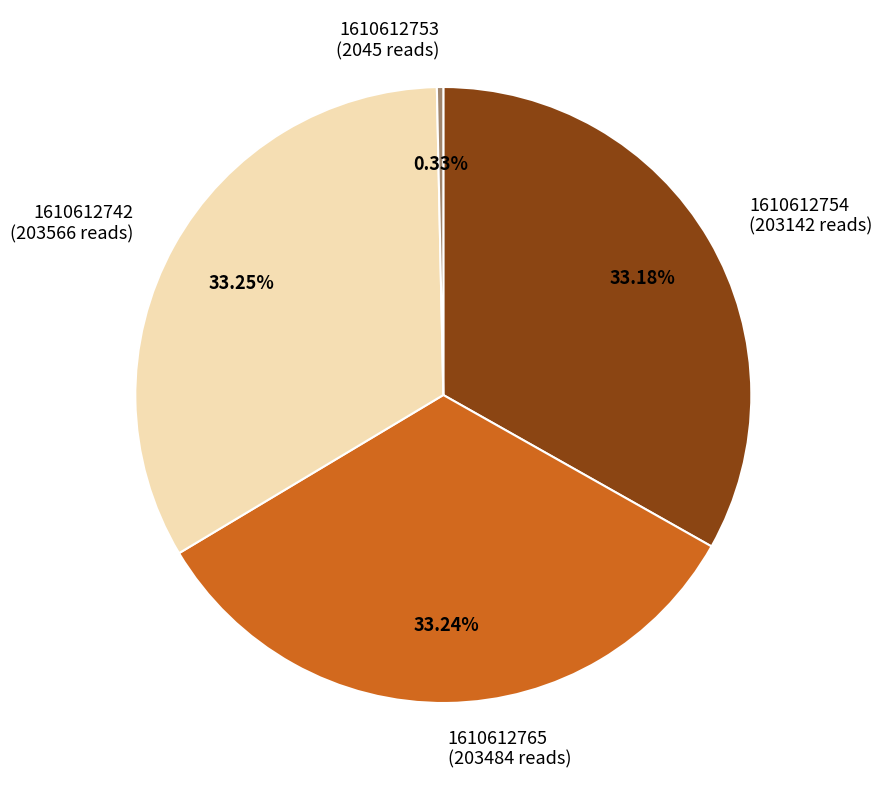

What is the ratio of the value at 1610612742 (203566 reads) to the value at 1610612765 (203484 reads)?

1.0